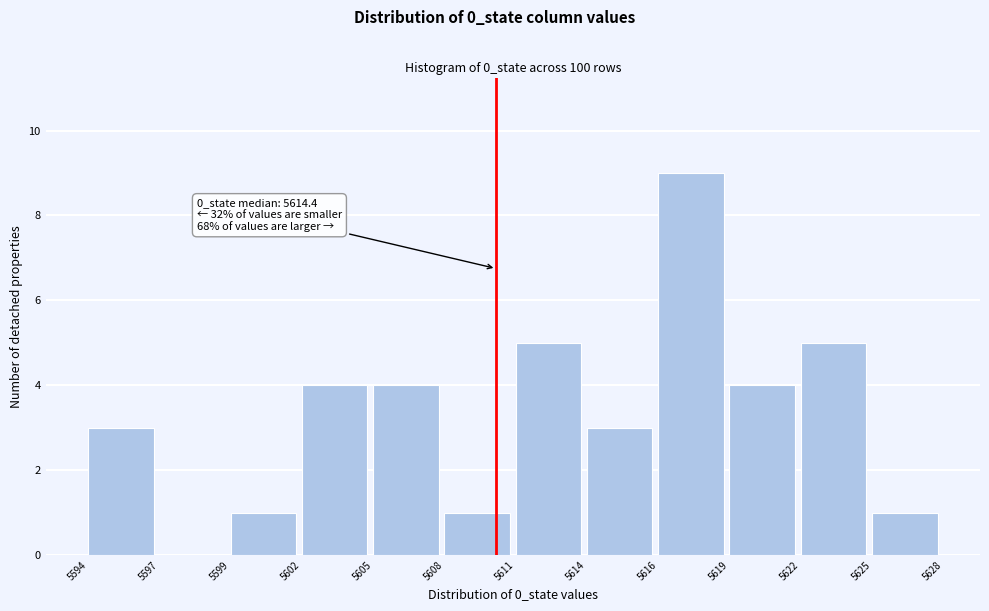

Reading left to right, extract all data points from this chart.

5594=3	5597=0	5599=1	5602=4	5605=4	5608=1	5611=5	5614=3	5616=9	5619=4	5622=5	5625=1